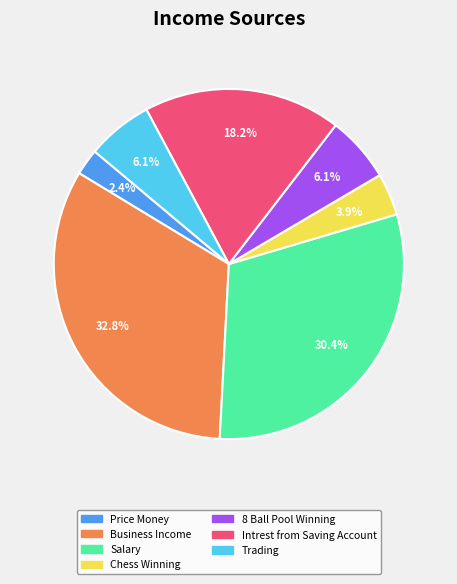

Is it true that Chess Winning is 4% of the pie?

True